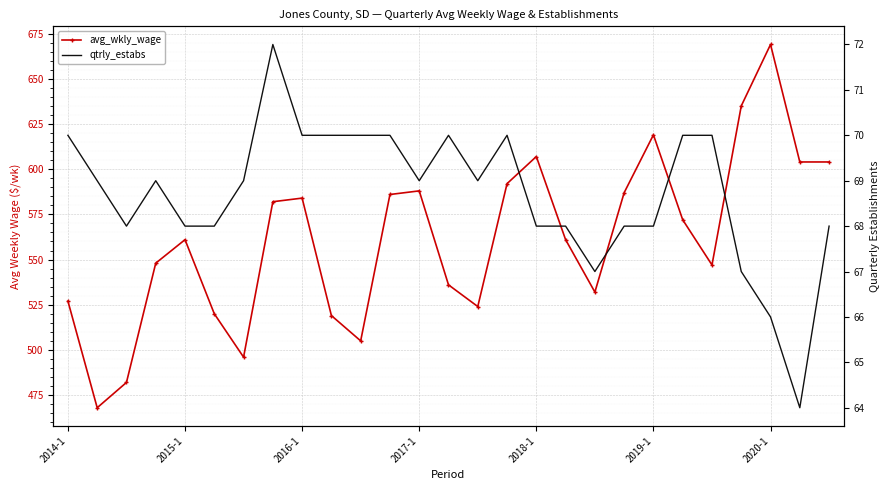

At how many categories does at least one series exceed 215?

27